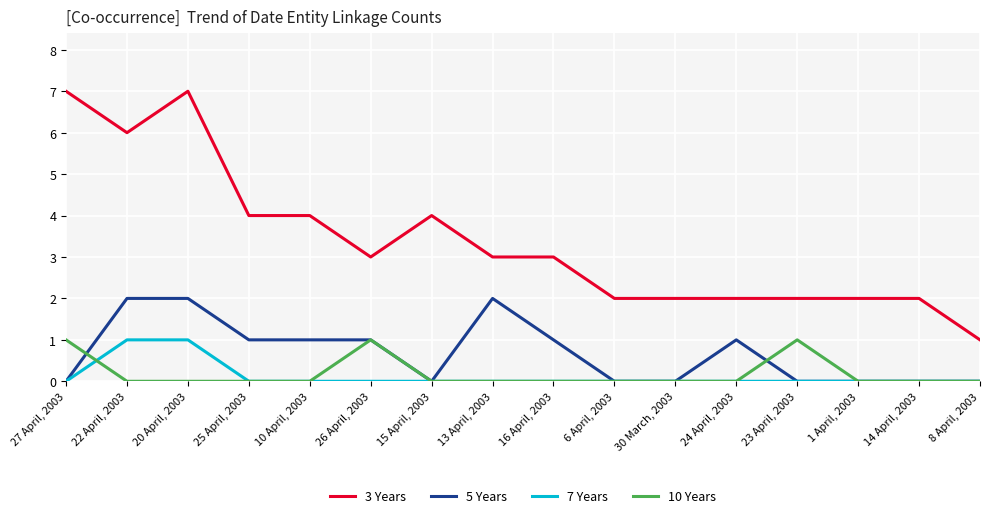

Reading left to right, what are all the values shown in this chart?

3 Years: 7	6	7	4	4	3	4	3	3	2	2	2	2	2	2	1
5 Years: 0	2	2	1	1	1	0	2	1	0	0	1	0	0	0	0
7 Years: 0	1	1	0	0	0	0	0	0	0	0	0	0	0	0	0
10 Years: 1	0	0	0	0	1	0	0	0	0	0	0	1	0	0	0